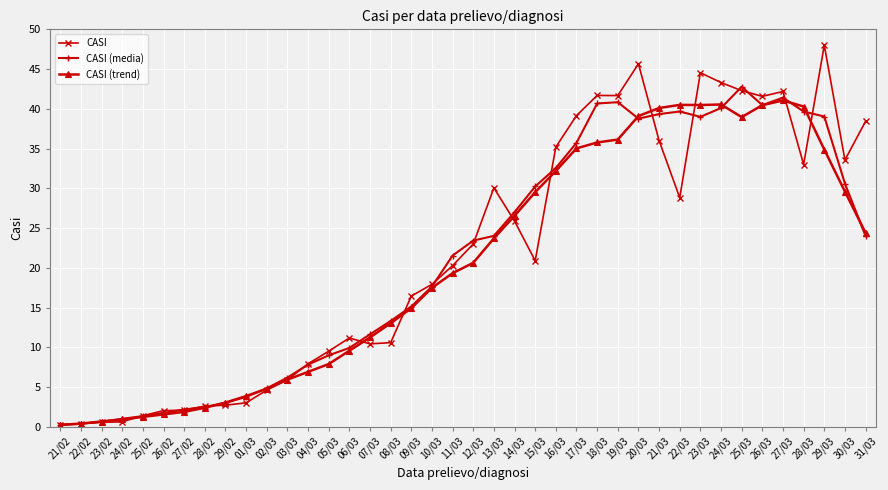

True or false: CASI (media) has more than 2 points higher than both neighbors.

True